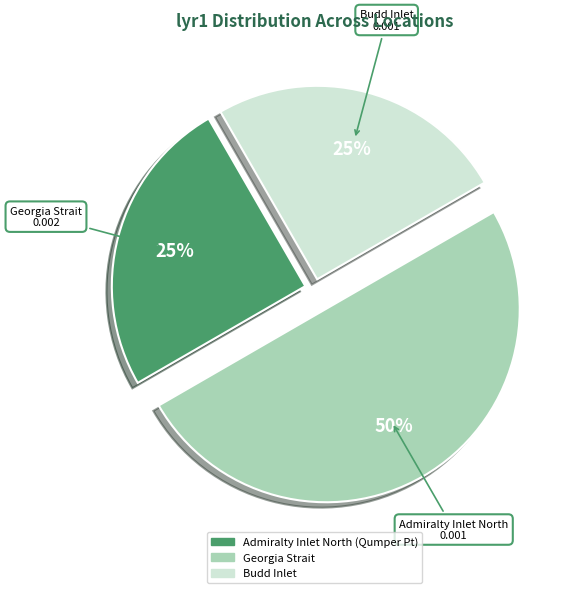

To the nearest percent, what percentage of the pie is Budd Inlet?

25%